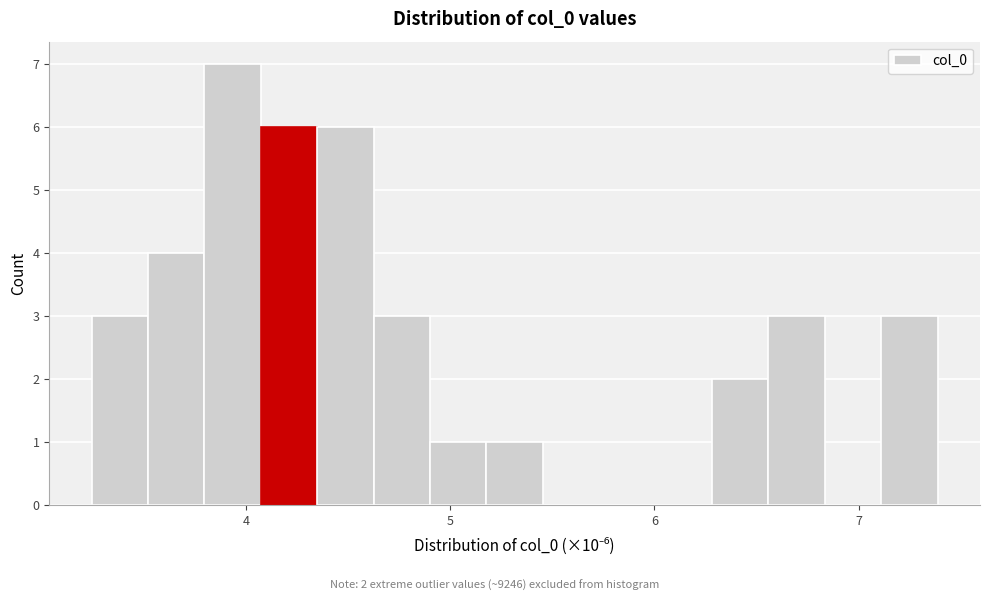

Around what value on the x-axis is the tallest bar? Give the approximate position of its centre, as read against the axis.

3.9